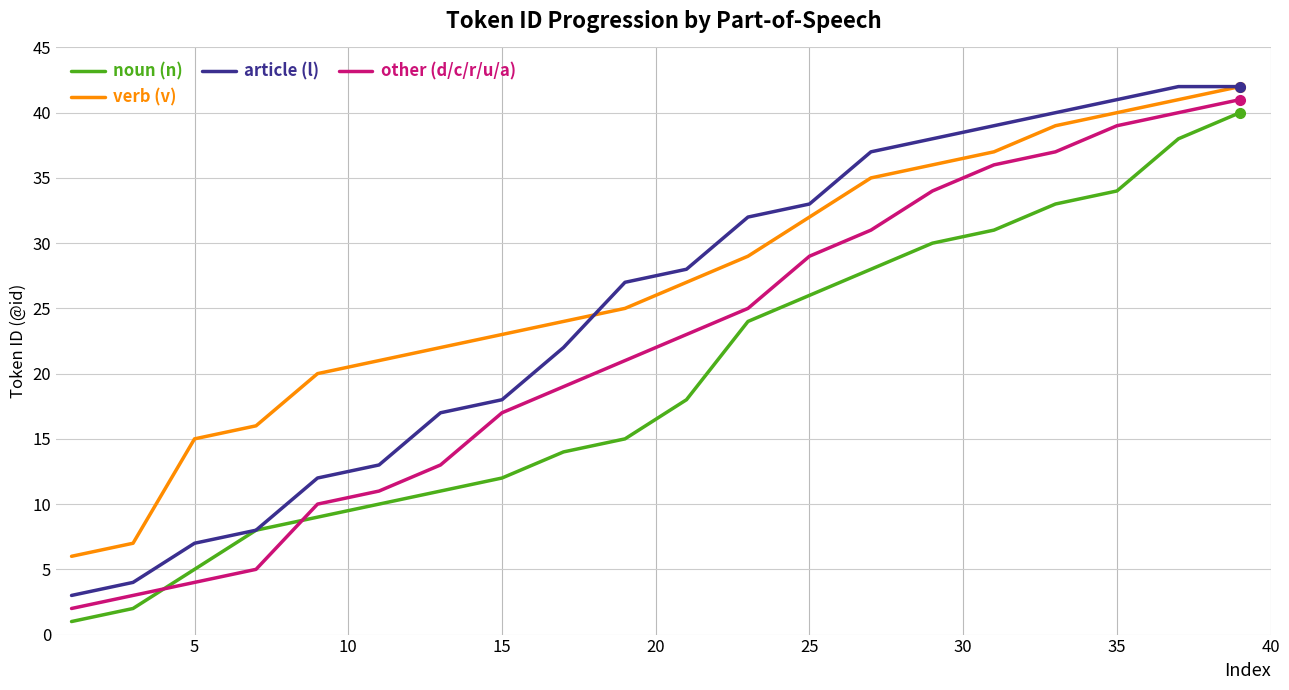

What is the lowest value of the article (l) series?

3